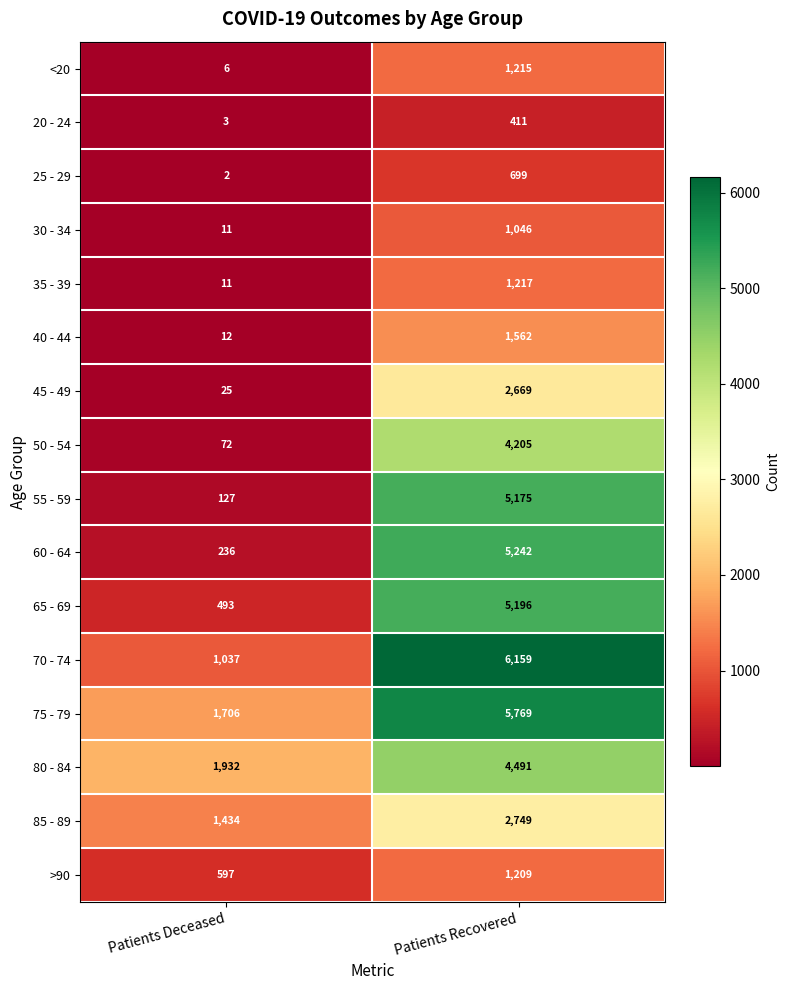

How many categories are shown in the chart?

2